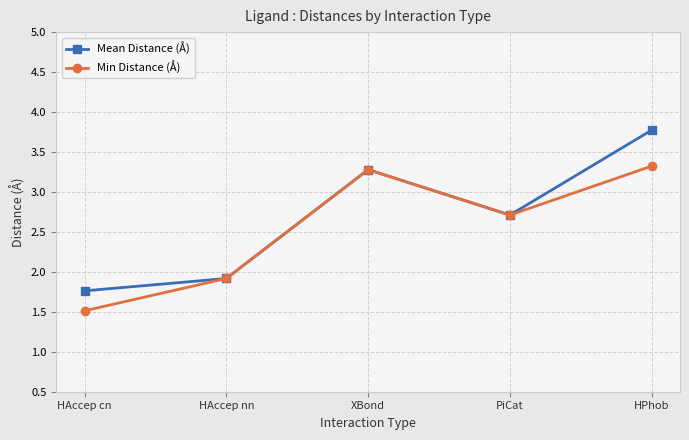

What is the value of the Mean Distance (Å) point at the 1st from the left?

1.8